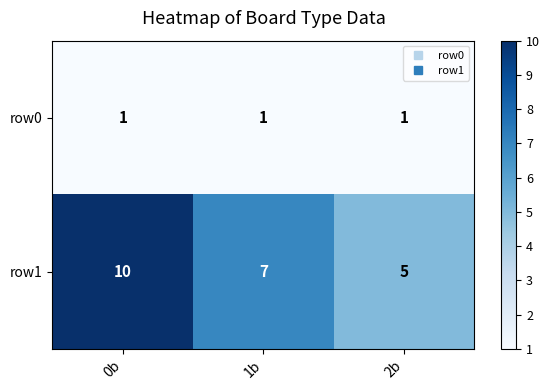

Reading left to right, list all the values displayed in this chart.

row0: 1	1	1
row1: 10	7	5